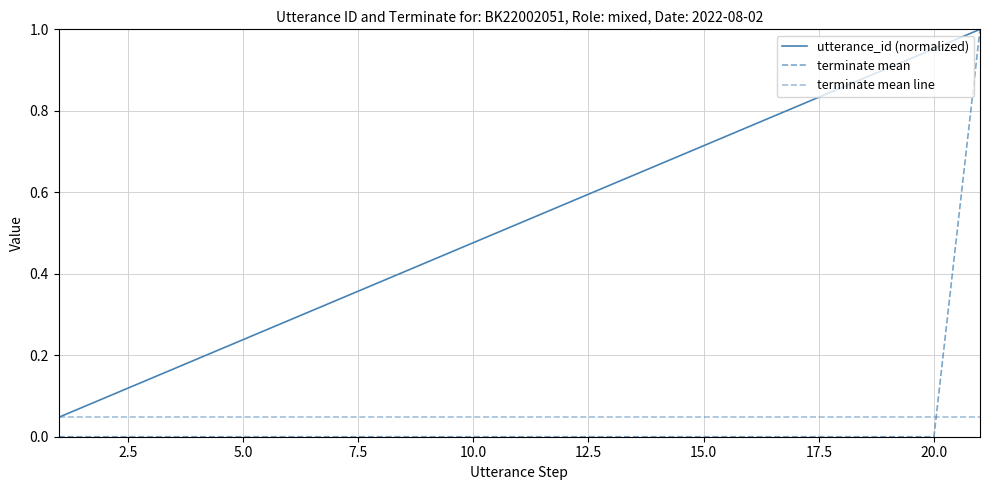

True or false: terminate mean line and utterance_id (normalized) intersect in this chart.

False